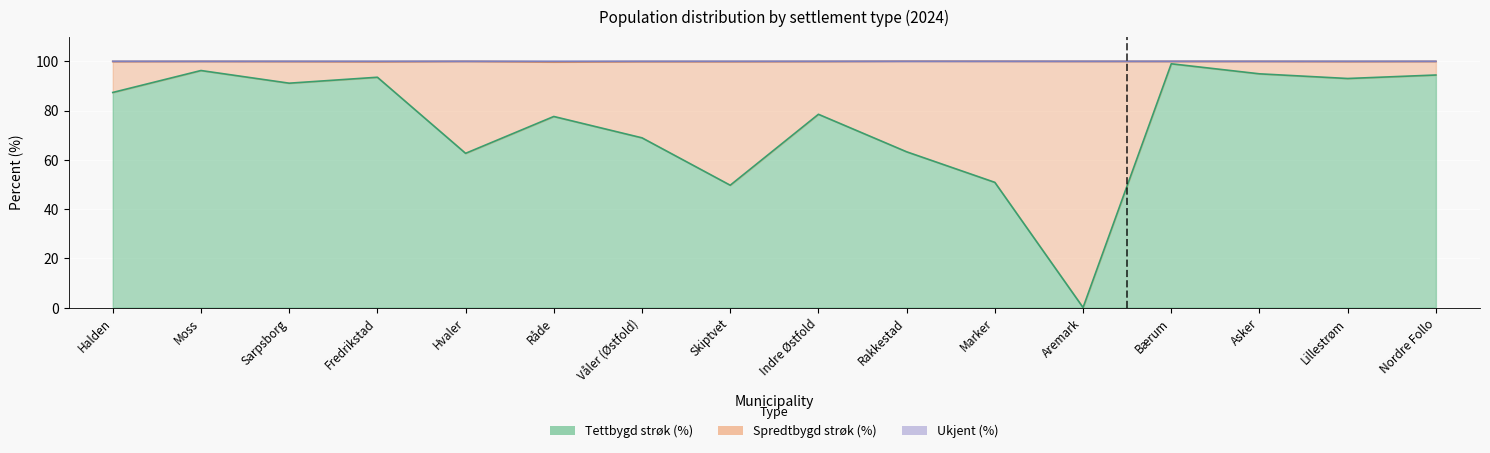

List the labels in order of Ukjent (%) value, largest first.

Rakkestad, Marker, Hvaler, Aremark, Asker, Moss, Bærum, Nordre Follo, Indre Østfold, Sarpsborg, Halden, Lillestrøm, Våler (Østfold), Skiptvet, Fredrikstad, Råde